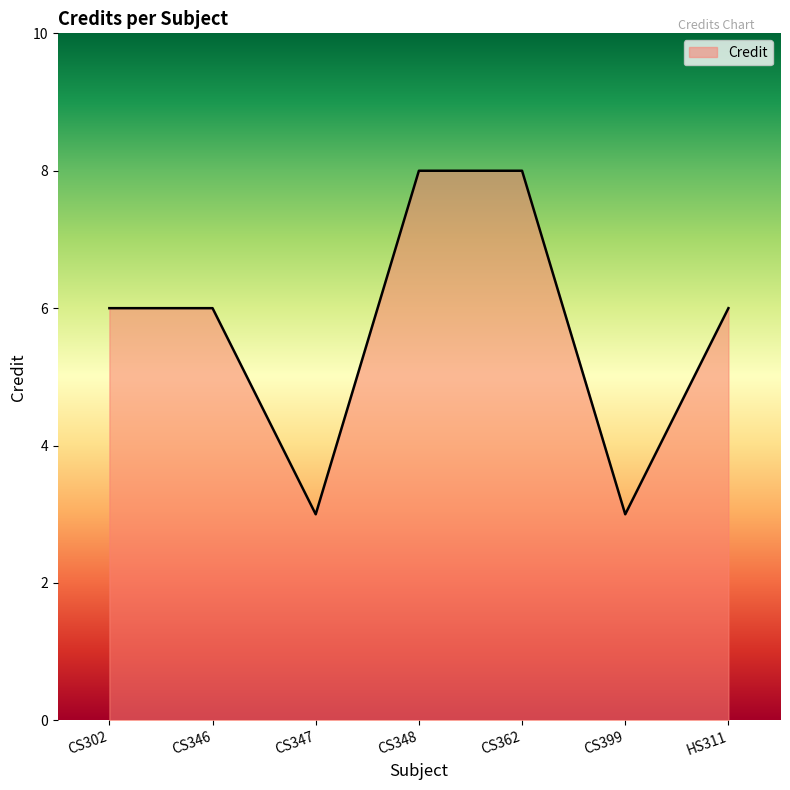

The chart shows a value of 10 at HS311. True or false?

False